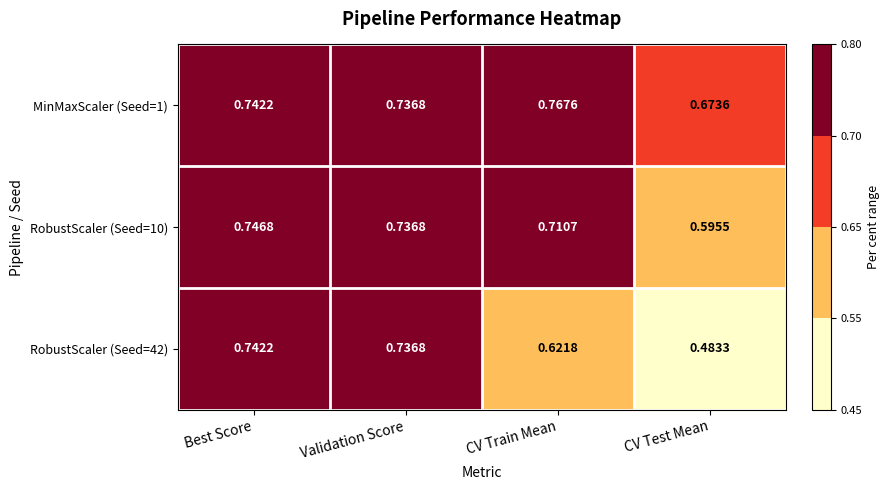

Where is RobustScaler (Seed=10) nearest to the value 0?

CV Test Mean